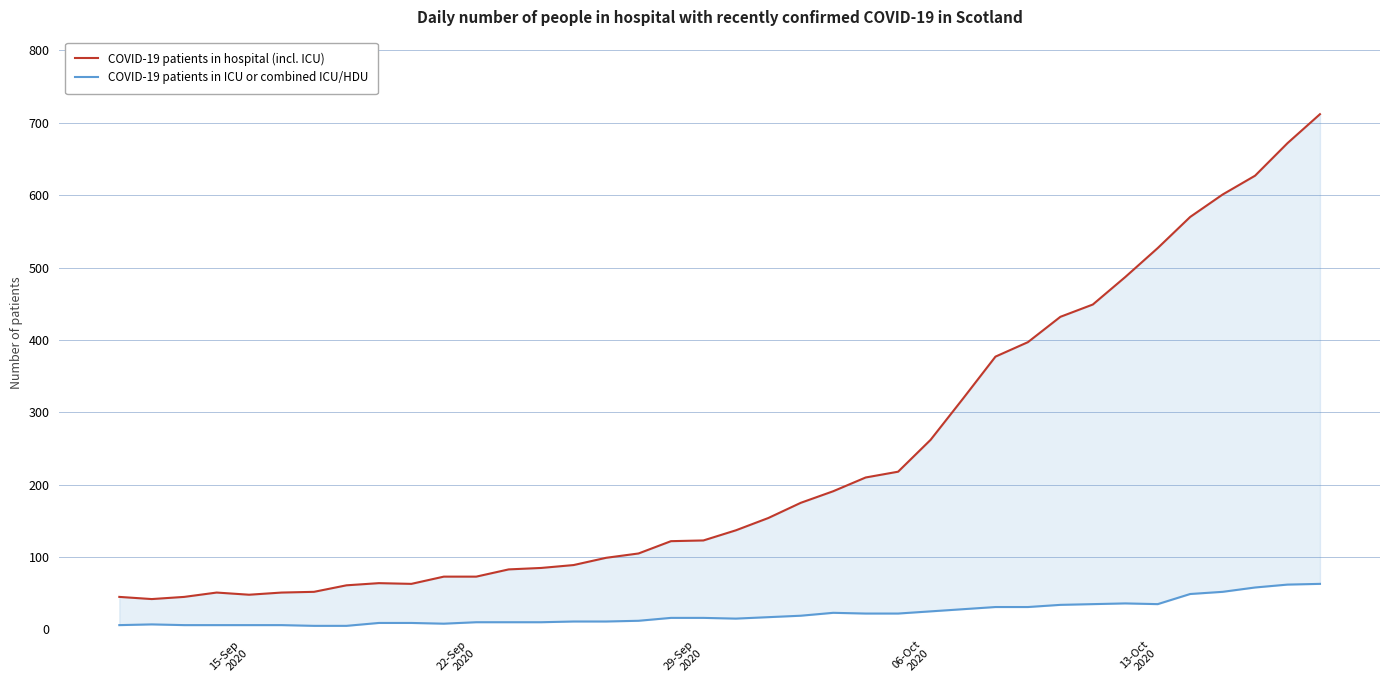

Reading left to right, what are all the values shown in this chart?

COVID-19 patients in hospital (incl. ICU): 45	42	45	51	48	51	52	61	64	63	73	73	83	85	89	99	105	122	123	137	154	175	191	210	218	262	319	377	397	432	449	487	527	570	601	627	672	712
COVID-19 patients in ICU or combined ICU/HDU: 6	7	6	6	6	6	5	5	9	9	8	10	10	10	11	11	12	16	16	15	17	19	23	22	22	25	28	31	31	34	35	36	35	49	52	58	62	63